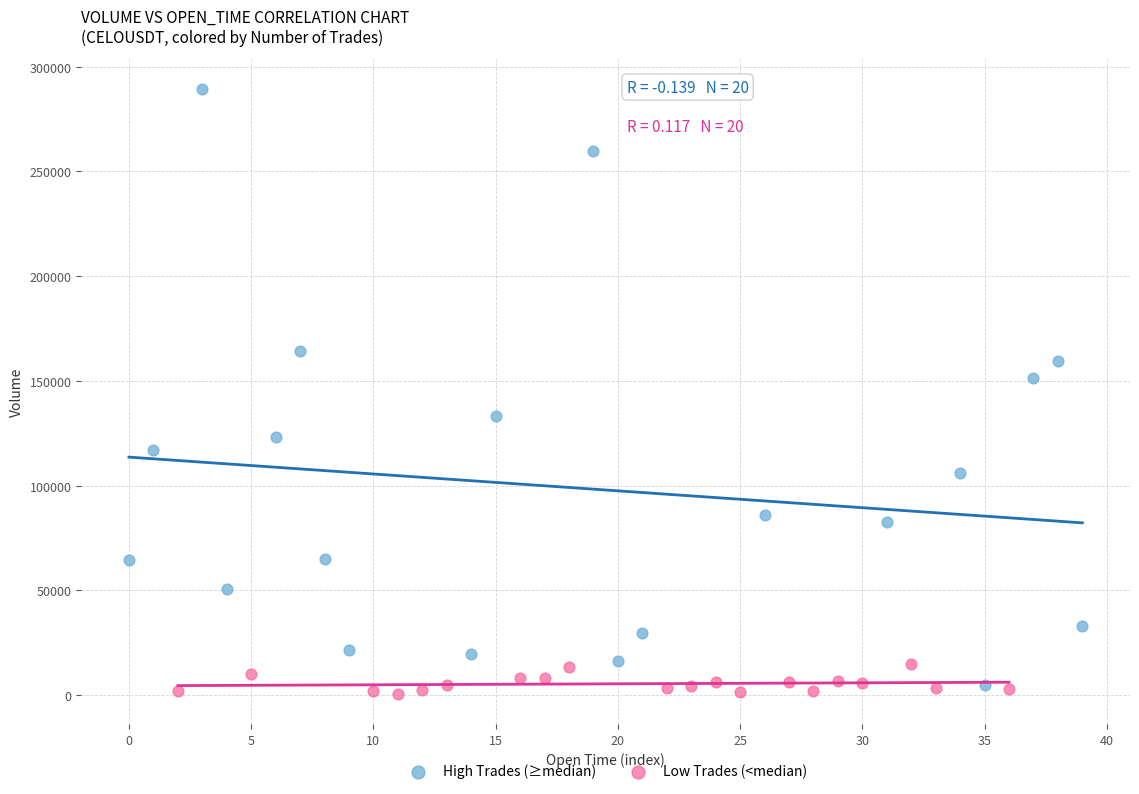

Which series reaches the maximum Y coordinate?

High Trades (≥median)